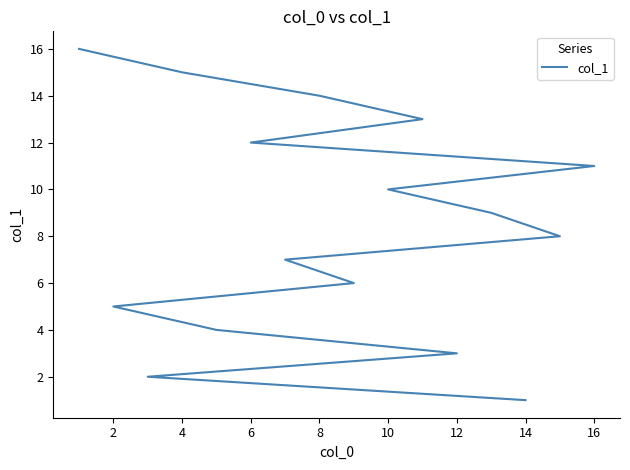

Between 11 and 14, which is larger?

11